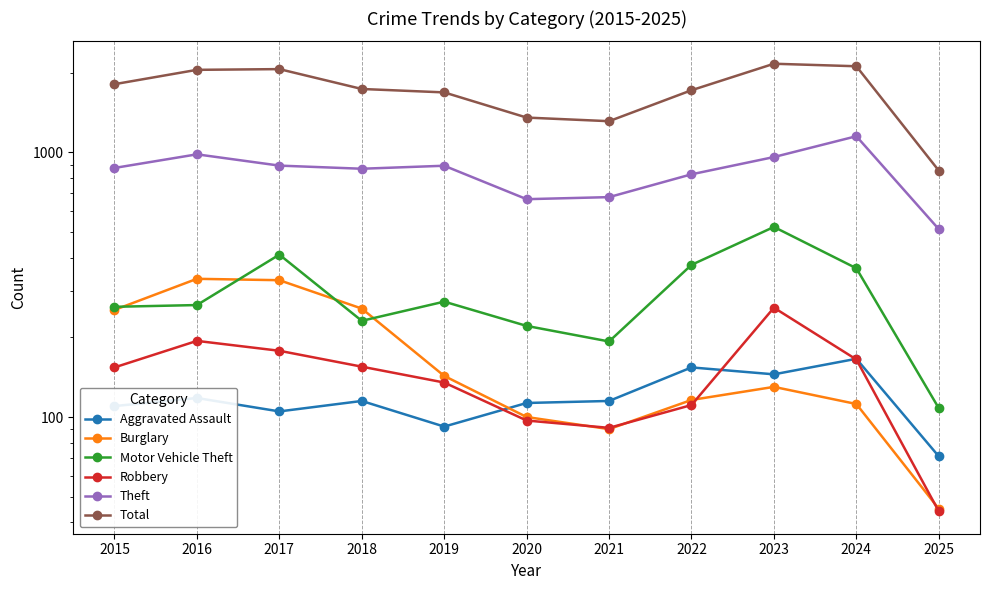

At how many categories does at least one series exceed 1320?

9